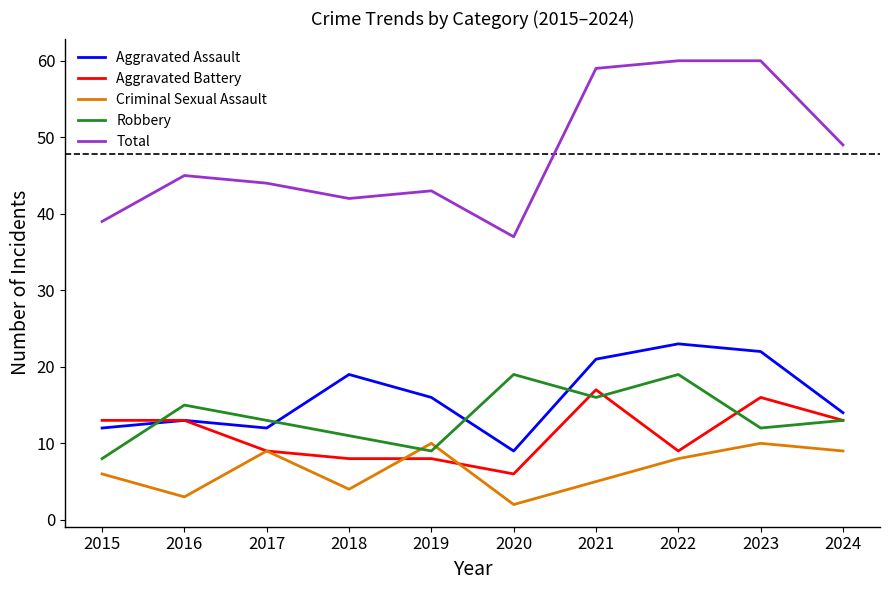

Is this an area chart (filled region under the line)?

No